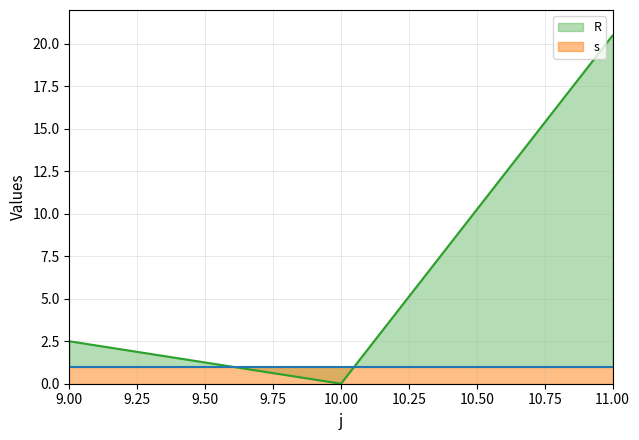

How many data points are less than 2?

1